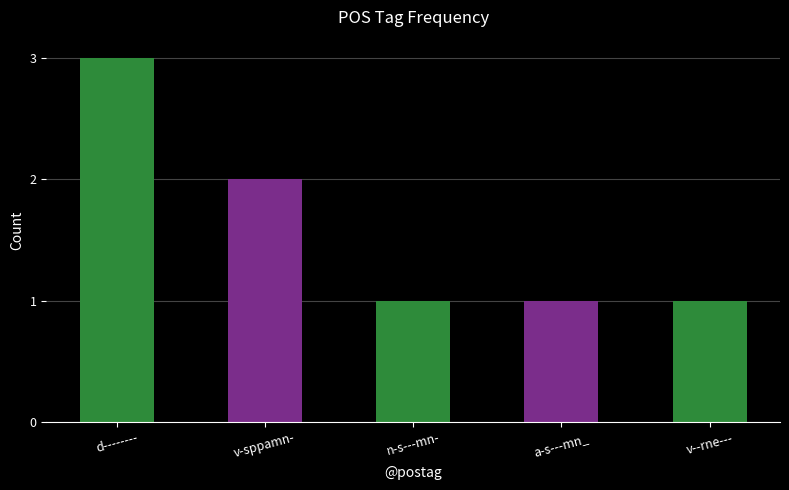

Read the value at d--------.

3